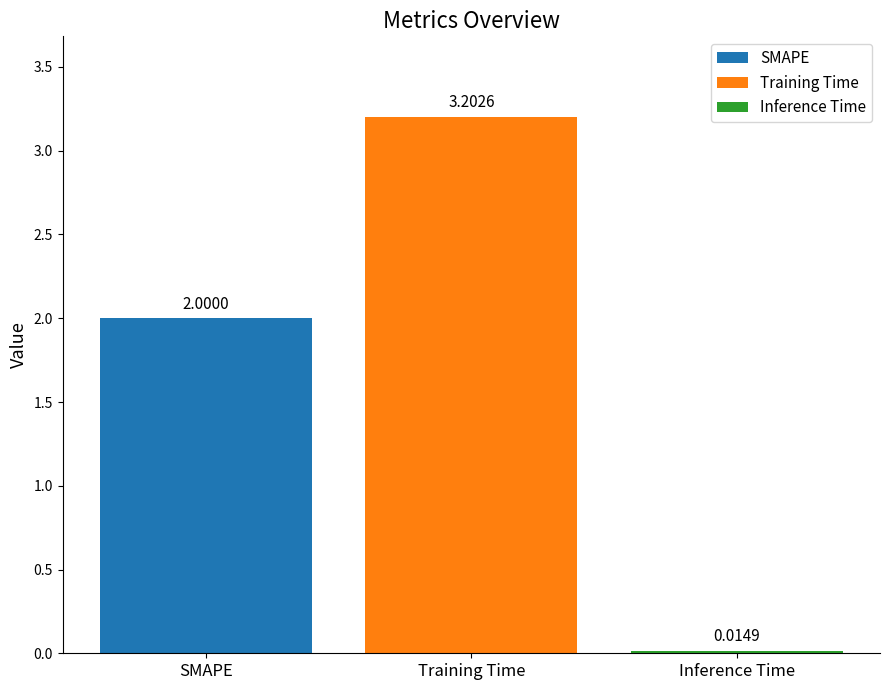

Rank the categories by SMAPE value from lowest to highest.

Training Time